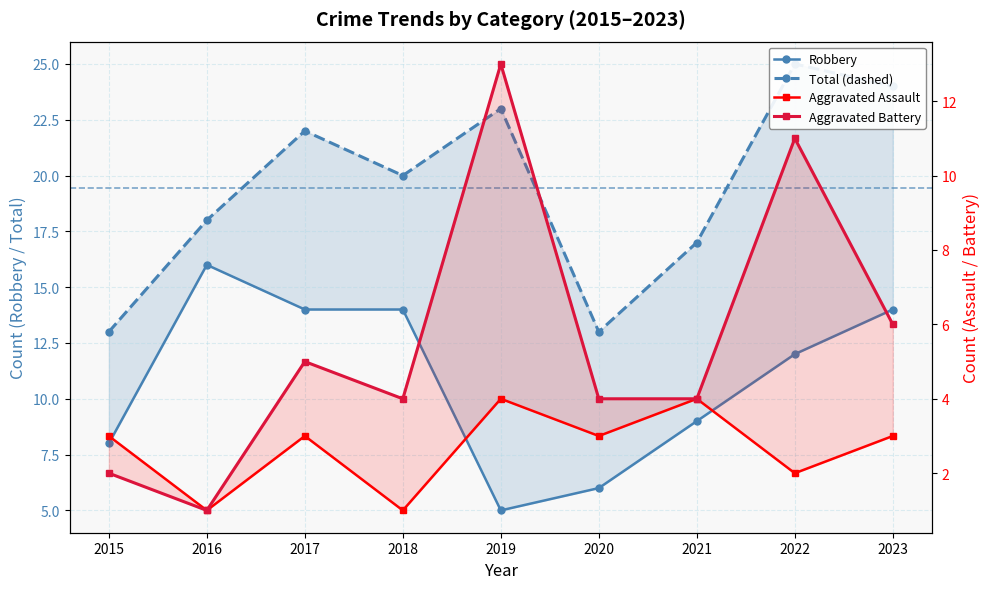

Rank the series by their maximum value, from highest to lowest.

Total, Robbery, Aggravated Battery, Aggravated Assault